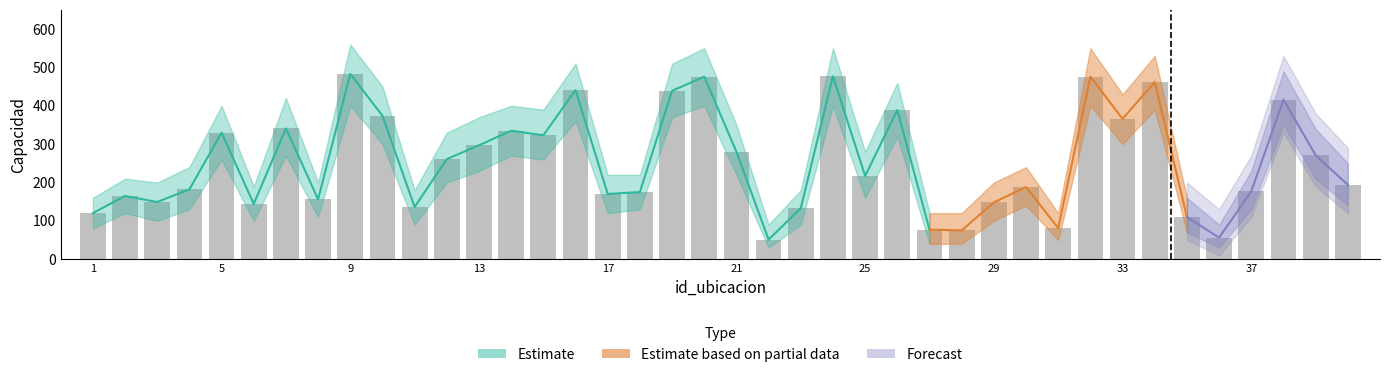

How many groups of bars are there?

40